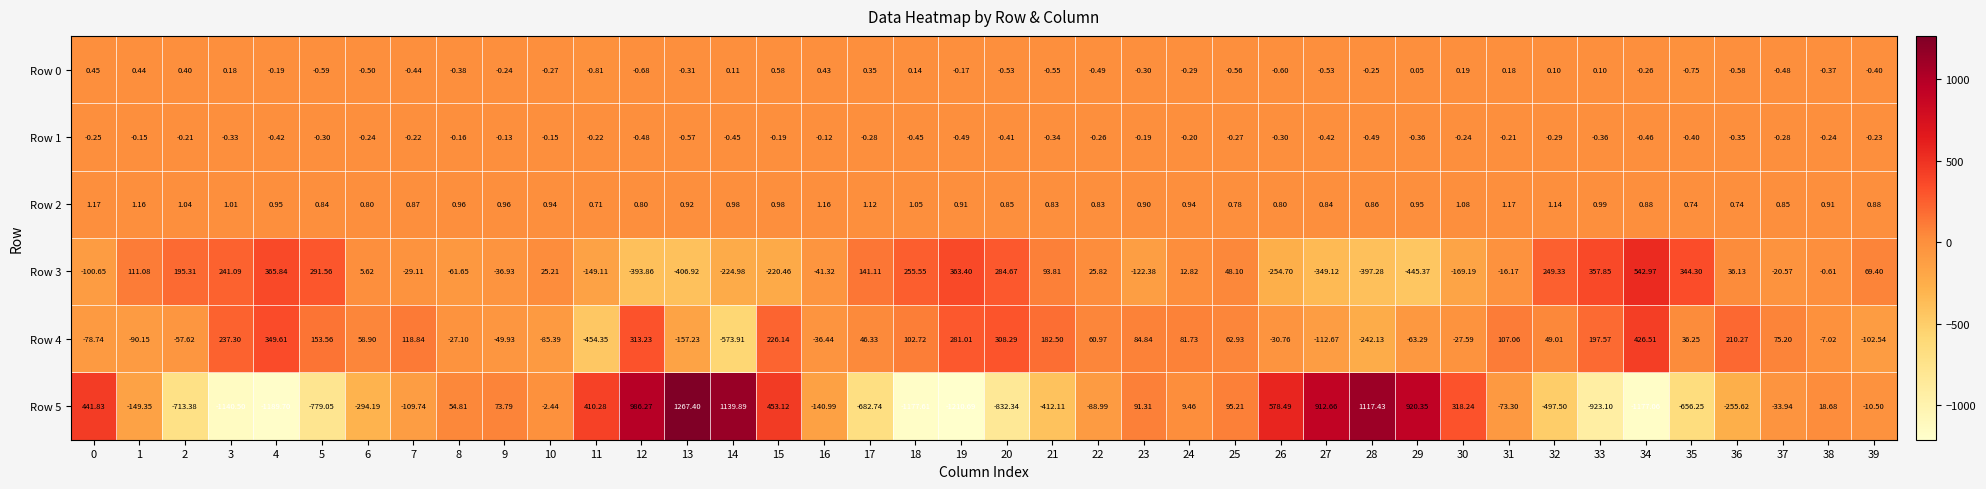

Is the value of Row 4 at 31 greater than the value of Row 2 at 39?

Yes